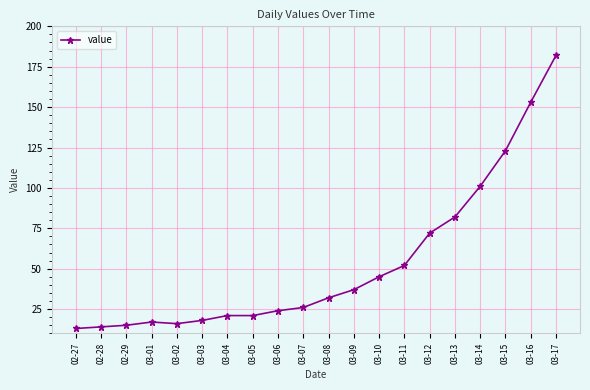

Count the number of categories in the chart.

20